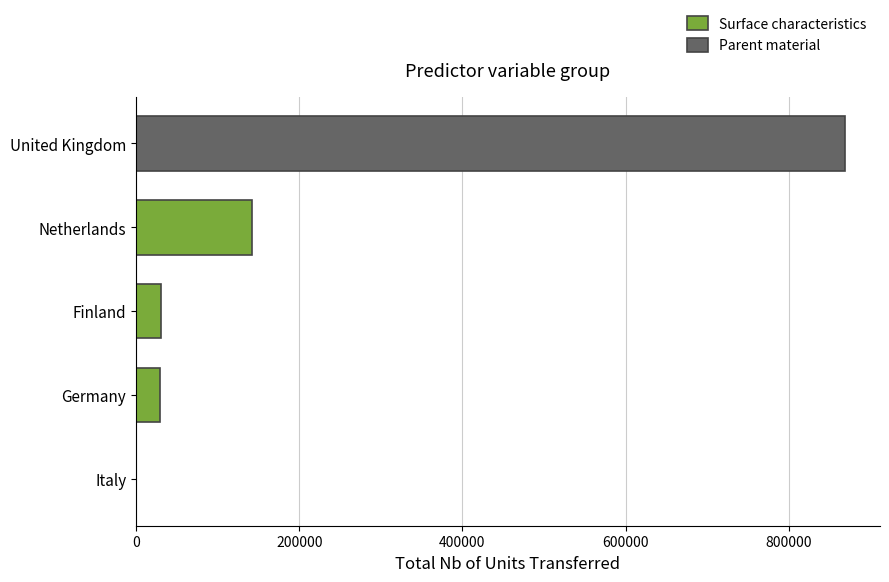

Which category has the highest value across all series?

United Kingdom